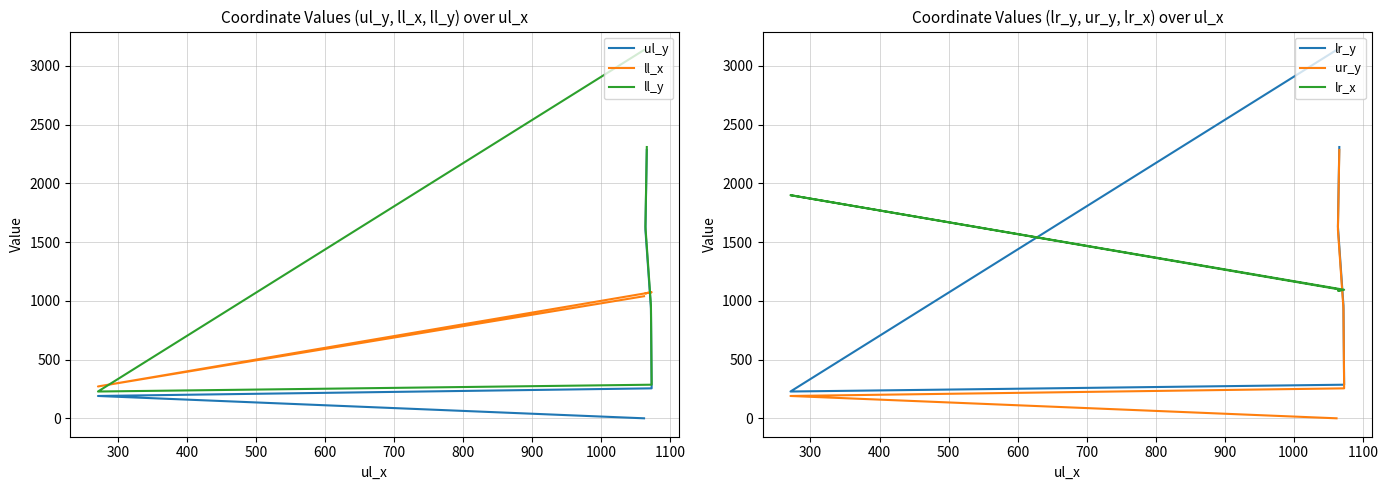

True or false: ll_y and ul_y intersect in this chart.

False